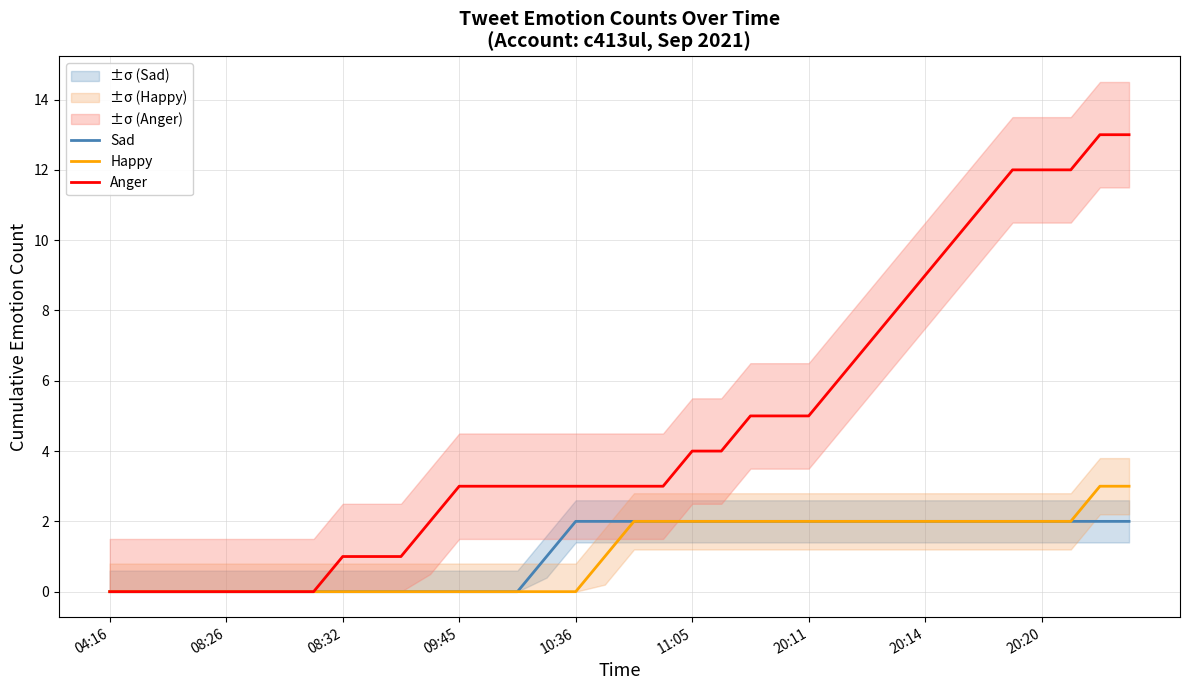

What is the average value of the Anger series?

5